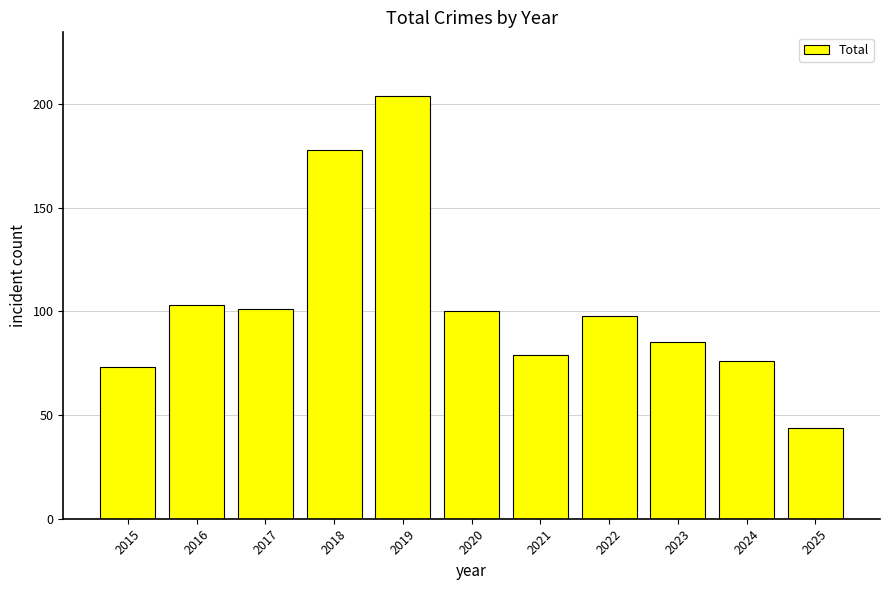

The value at 2021 is 79. True or false?

True